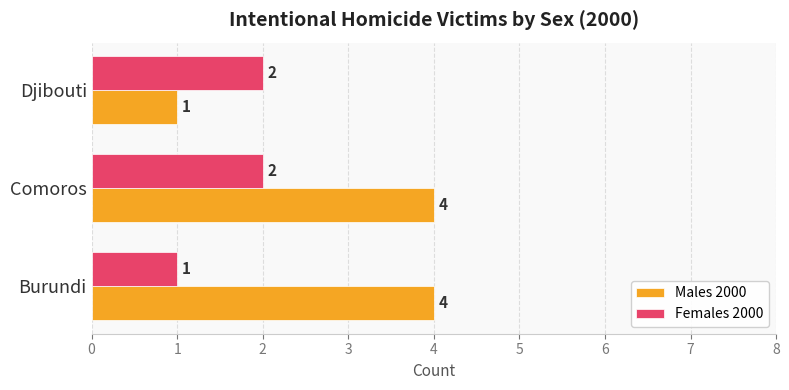

What is the maximum value for Males 2000?

4